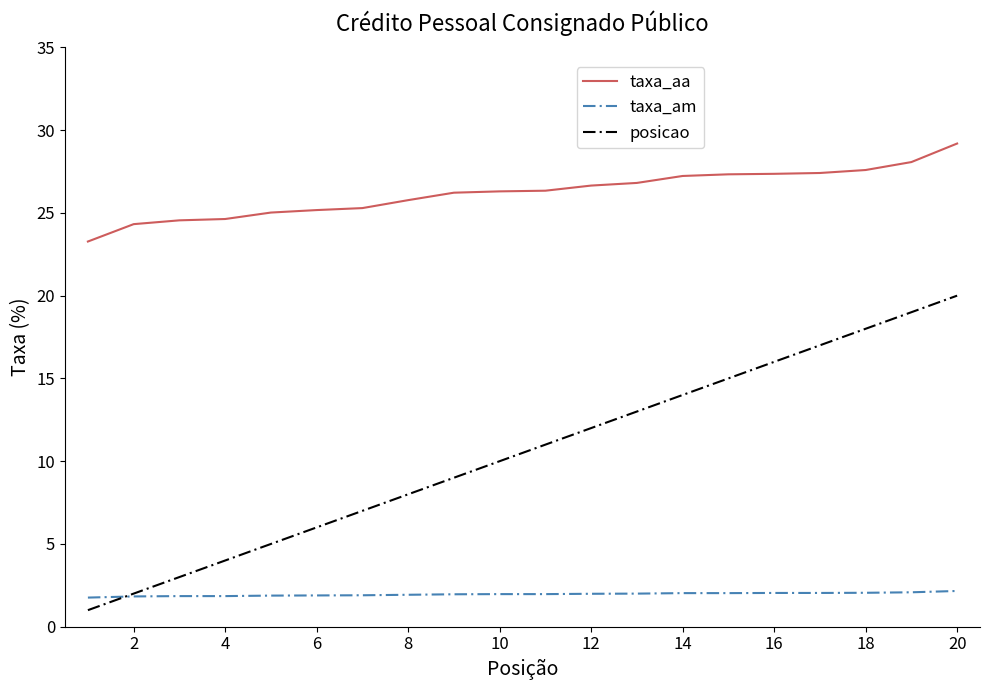

True or false: taxa_aa and taxa_am cross at least once.

False